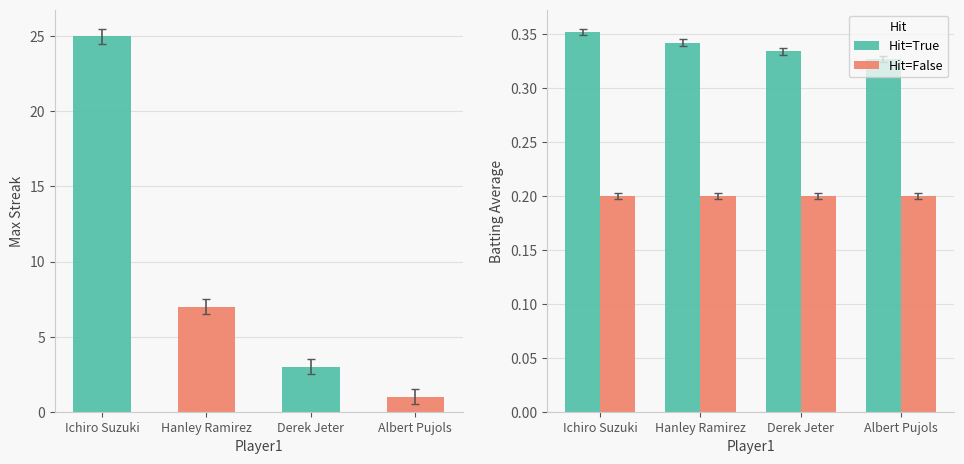

The value of Hit=False at Derek Jeter is 0.2. True or false?

True